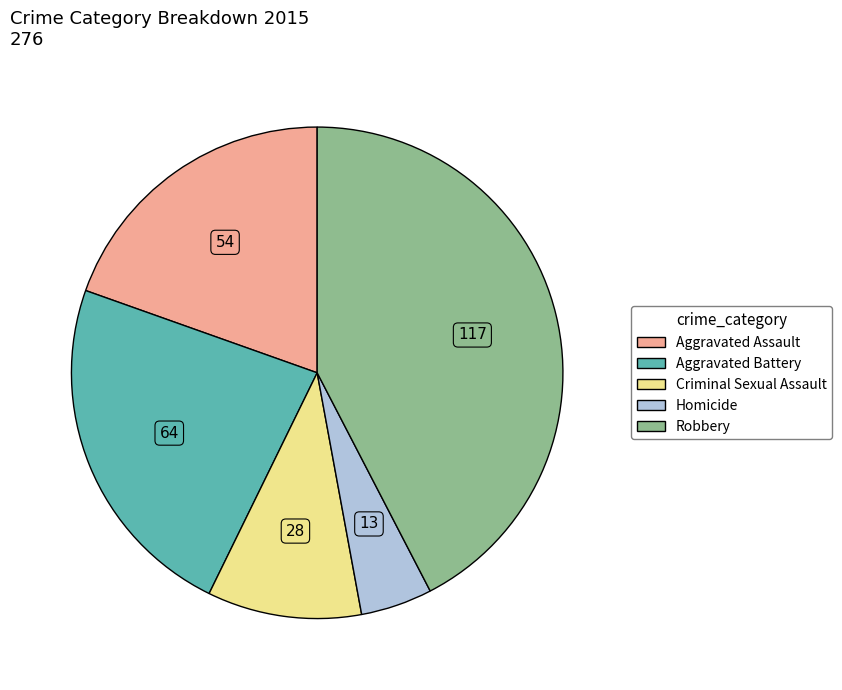

What is the ratio of the value at Homicide to the value at Aggravated Battery?

0.2